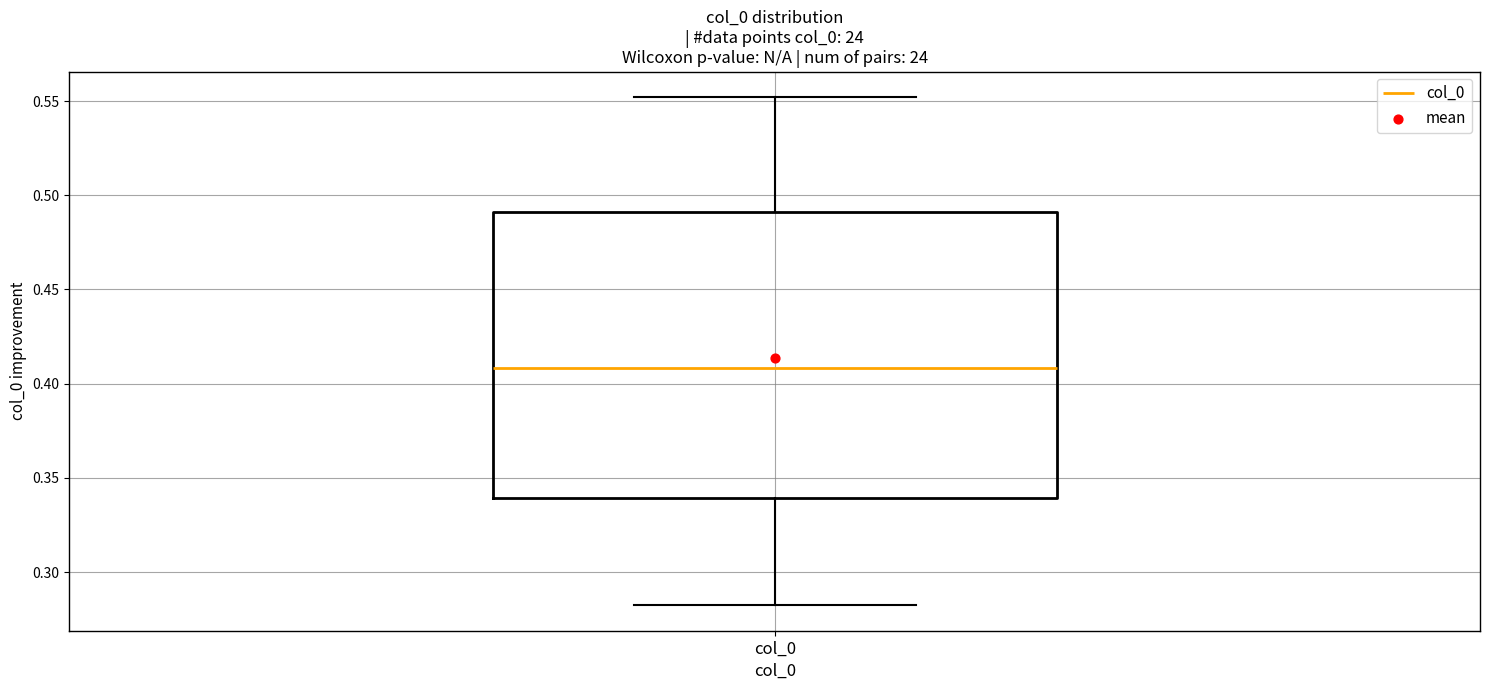

Where is the upper edge of the box for col_0 on the y-axis? The values are not printed on the chart, so give them approximately, as read against the axis.

0.49